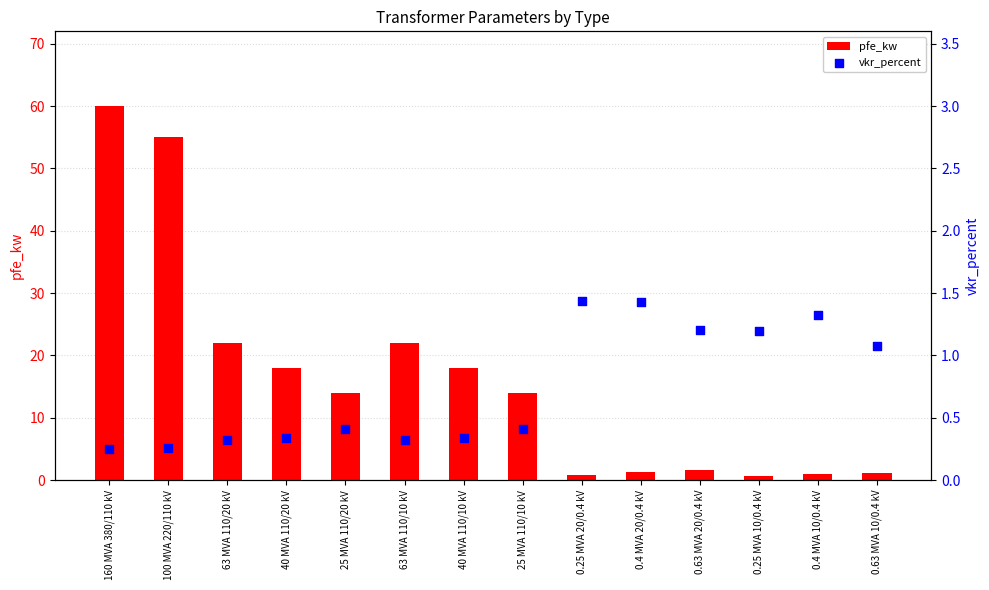

Which series has the largest total across all categories?

pfe_kw